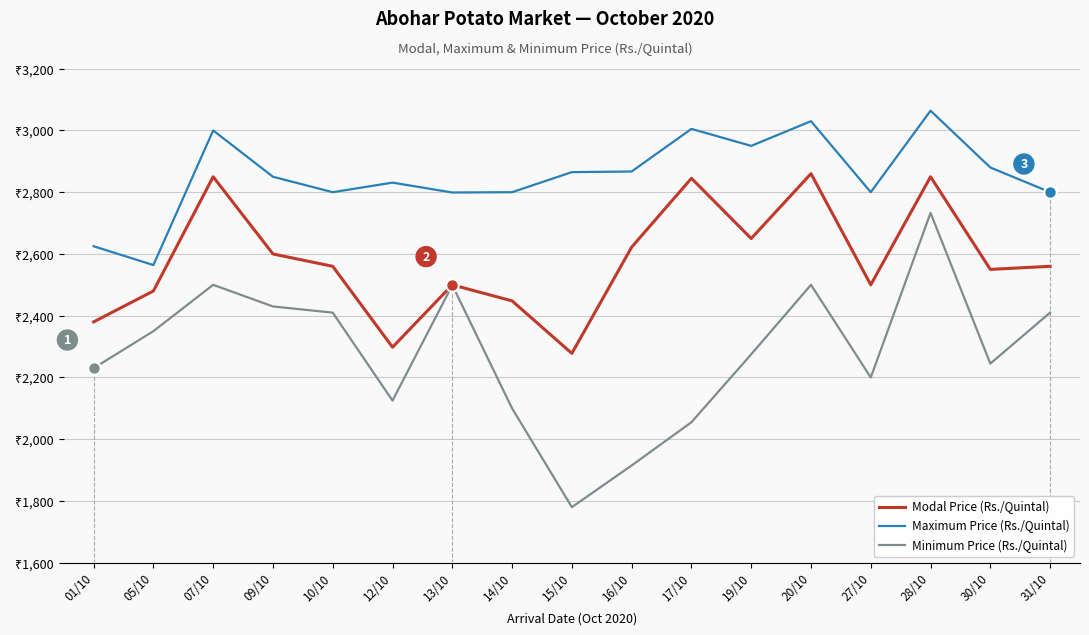

Does the chart have visible grid lines?

Yes